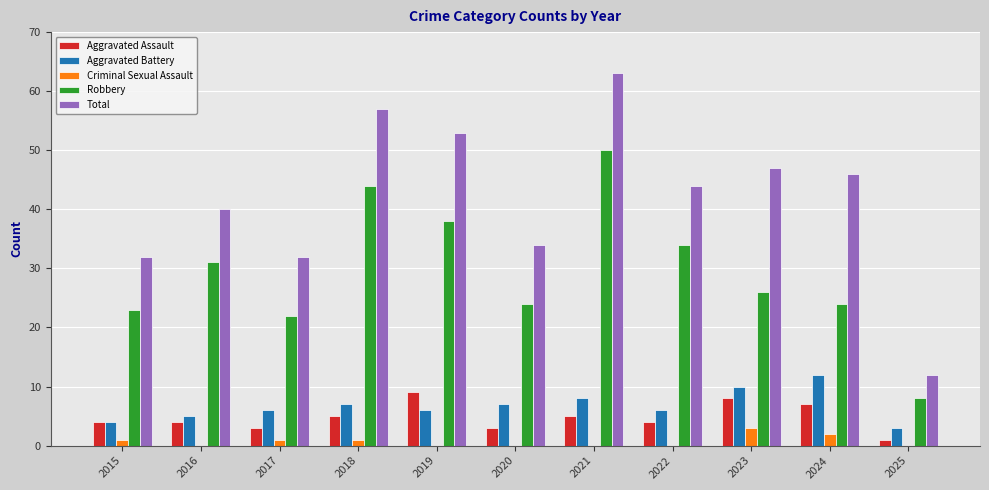

Reading left to right, list all the values displayed in this chart.

Aggravated Assault: 4	4	3	5	9	3	5	4	8	7	1
Aggravated Battery: 4	5	6	7	6	7	8	6	10	12	3
Criminal Sexual Assault: 1	0	1	1	0	0	0	0	3	2	0
Robbery: 23	31	22	44	38	24	50	34	26	24	8
Total: 32	40	32	57	53	34	63	44	47	46	12